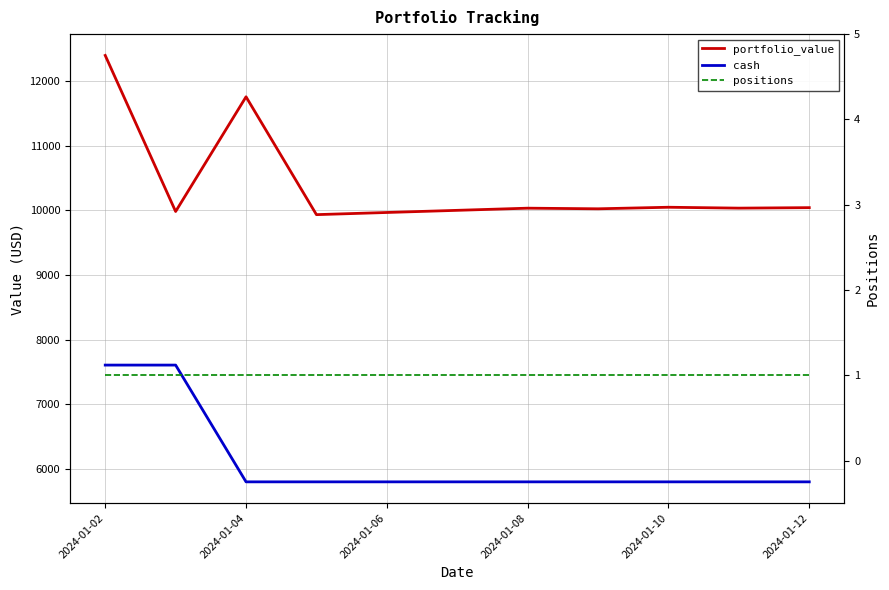

True or false: cash and portfolio_value intersect in this chart.

False